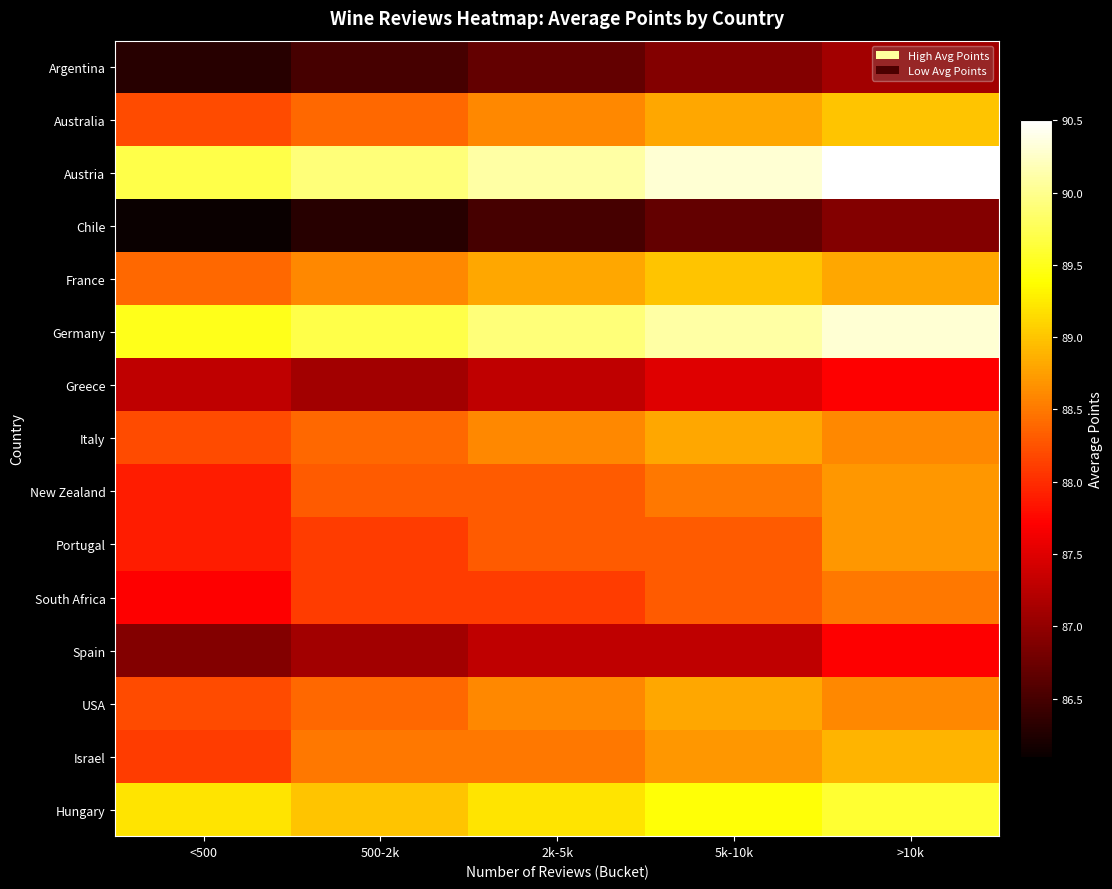

Reading right to left, list all the values displayed in this chart.

Argentina: >10k=87.1	5k-10k=86.9	2k-5k=86.7	500-2k=86.5	<500=86.3
Australia: >10k=89.0	5k-10k=88.8	2k-5k=88.6	500-2k=88.4	<500=88.2
Austria: >10k=90.5	5k-10k=90.3	2k-5k=90.1	500-2k=89.9	<500=89.7
Chile: >10k=86.9	5k-10k=86.7	2k-5k=86.5	500-2k=86.3	<500=86.1
France: >10k=88.8	5k-10k=89.0	2k-5k=88.8	500-2k=88.6	<500=88.4
Germany: >10k=90.3	5k-10k=90.1	2k-5k=89.9	500-2k=89.7	<500=89.5
Greece: >10k=87.7	5k-10k=87.5	2k-5k=87.3	500-2k=87.1	<500=87.3
Italy: >10k=88.6	5k-10k=88.8	2k-5k=88.6	500-2k=88.4	<500=88.2
New Zealand: >10k=88.7	5k-10k=88.5	2k-5k=88.3	500-2k=88.3	<500=87.9
Portugal: >10k=88.7	5k-10k=88.3	2k-5k=88.3	500-2k=88.1	<500=87.9
South Africa: >10k=88.5	5k-10k=88.3	2k-5k=88.1	500-2k=88.1	<500=87.7
Spain: >10k=87.7	5k-10k=87.3	2k-5k=87.3	500-2k=87.1	<500=86.9
USA: >10k=88.6	5k-10k=88.8	2k-5k=88.6	500-2k=88.4	<500=88.2
Israel: >10k=88.9	5k-10k=88.7	2k-5k=88.5	500-2k=88.5	<500=88.1
Hungary: >10k=89.6	5k-10k=89.4	2k-5k=89.2	500-2k=89.0	<500=89.2